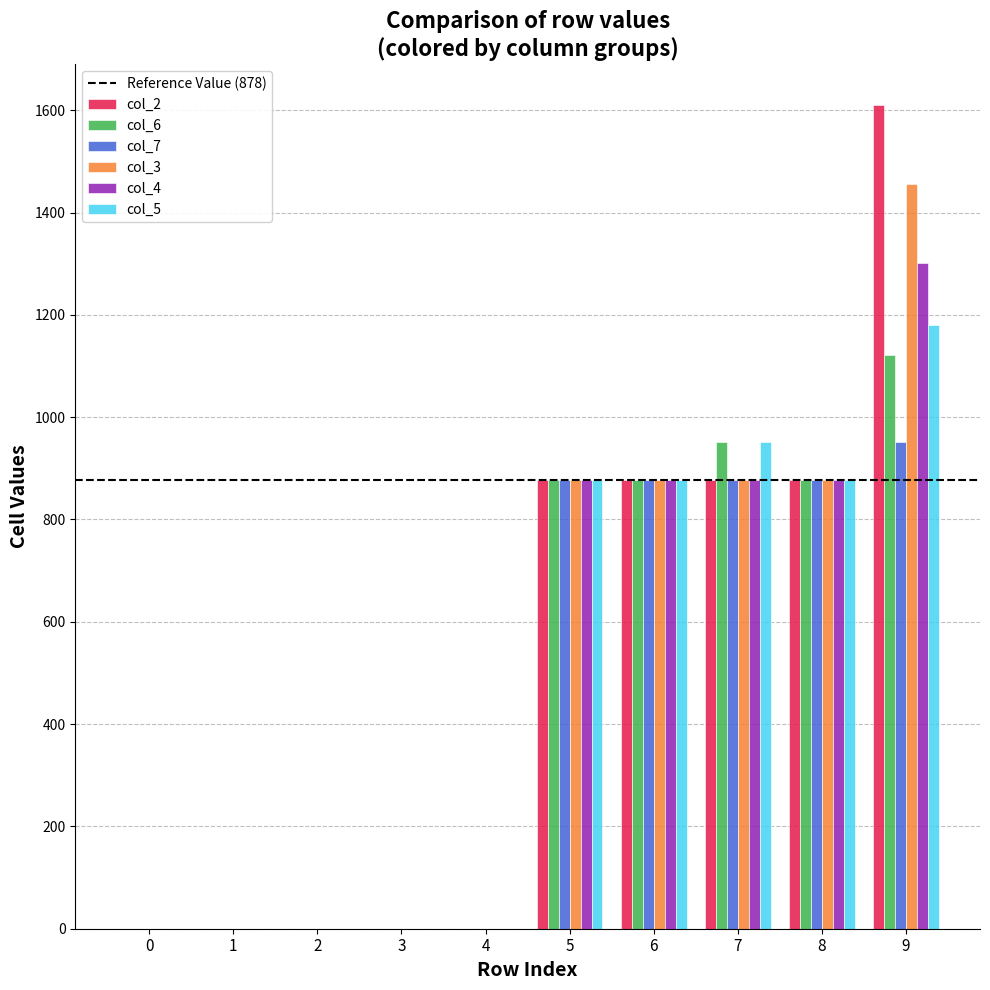

True or false: col_3 has a value of 0 at 3.

True